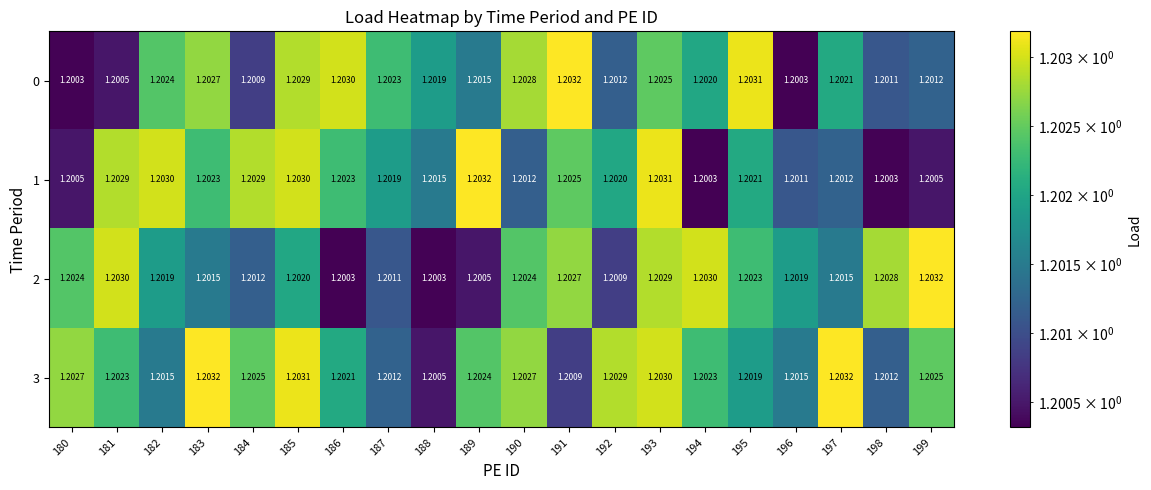

At which category is the sum across all series the highest?

193